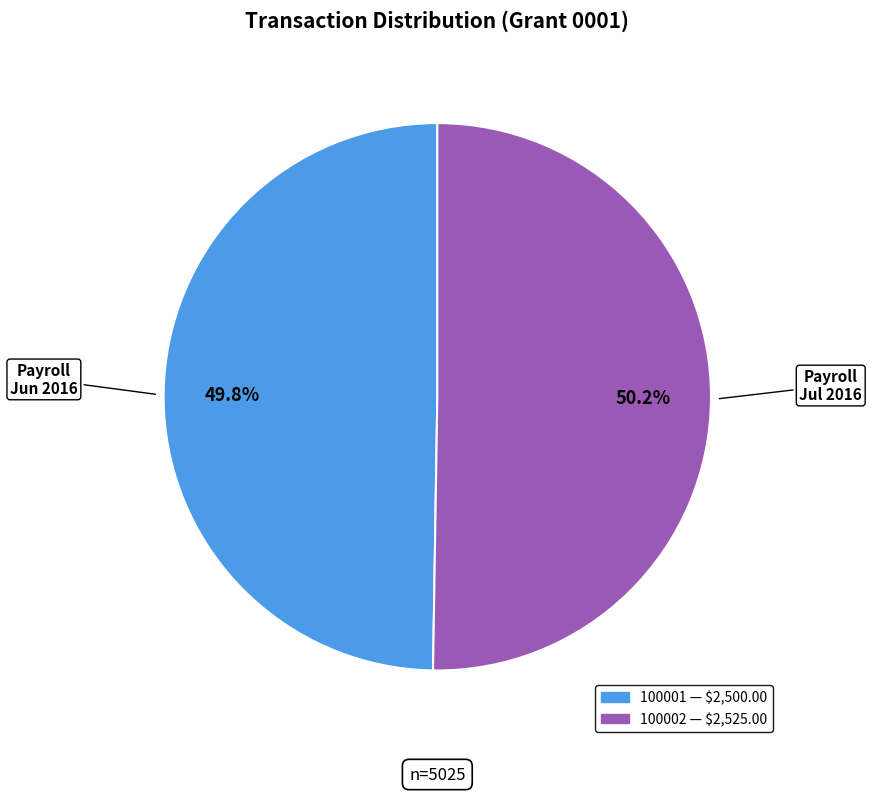

How many segments does this pie chart have?

2